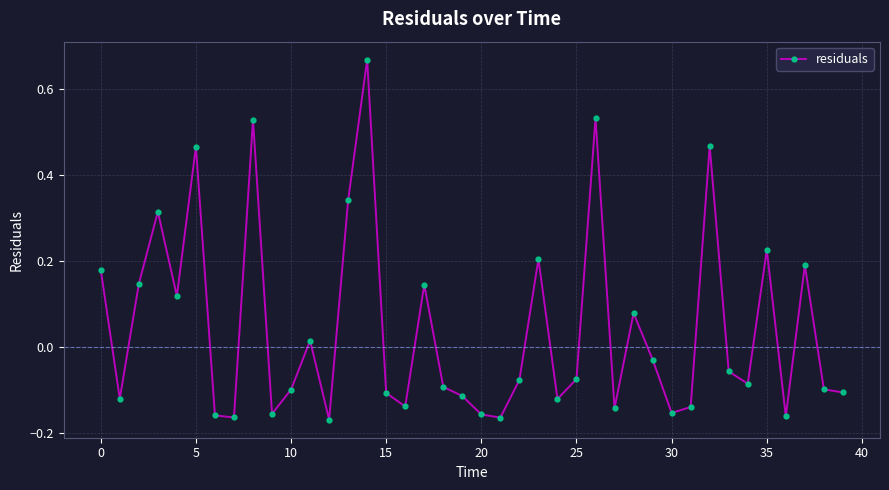

What is the difference between the maximum and minimum values?

0.8